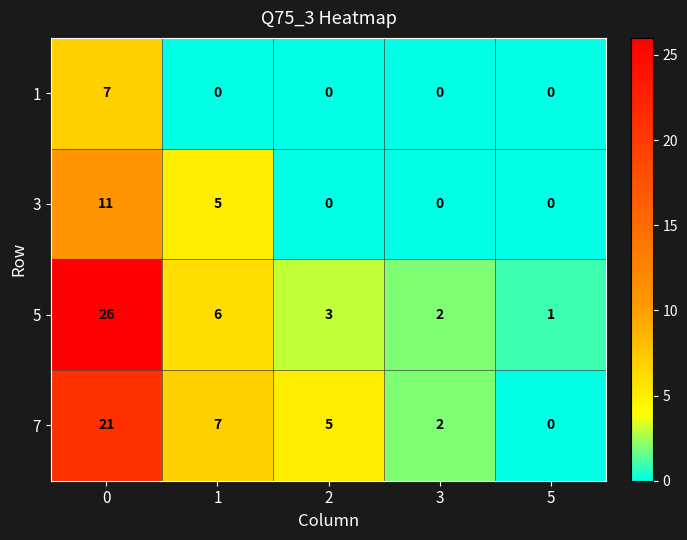

Reading left to right, transcribe all the data shown in this chart.

1: 7	0	0	0	0
3: 11	5	0	0	0
5: 26	6	3	2	1
7: 21	7	5	2	0